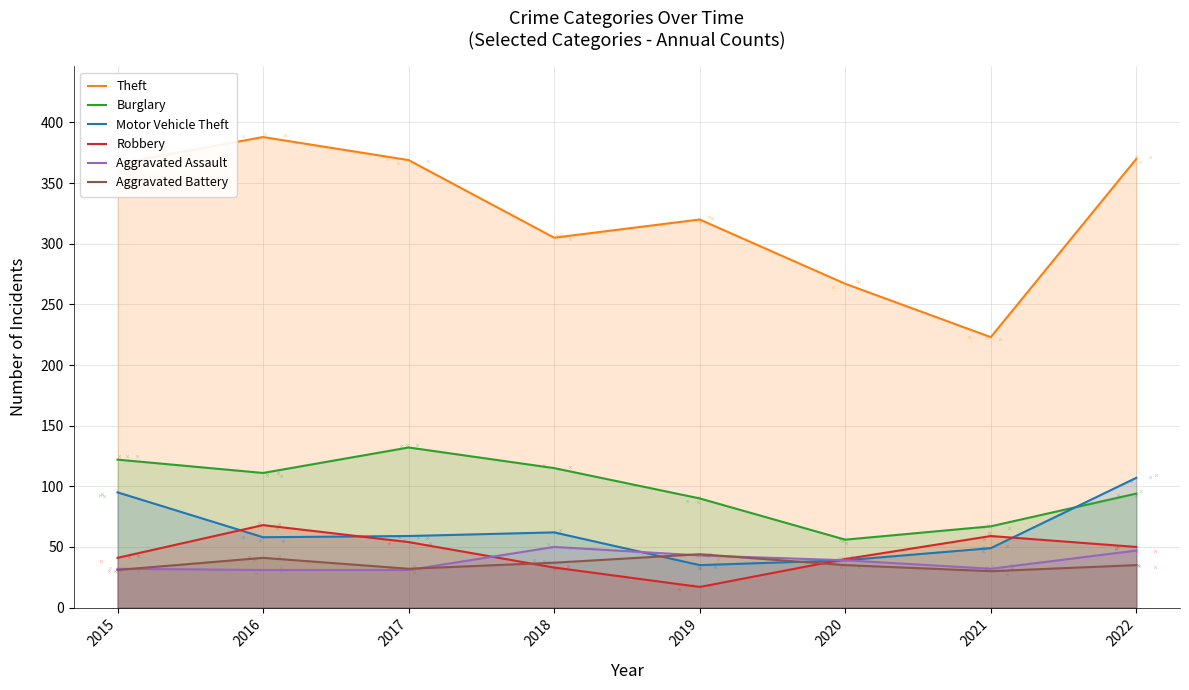

Which series has the largest total across all categories?

Theft